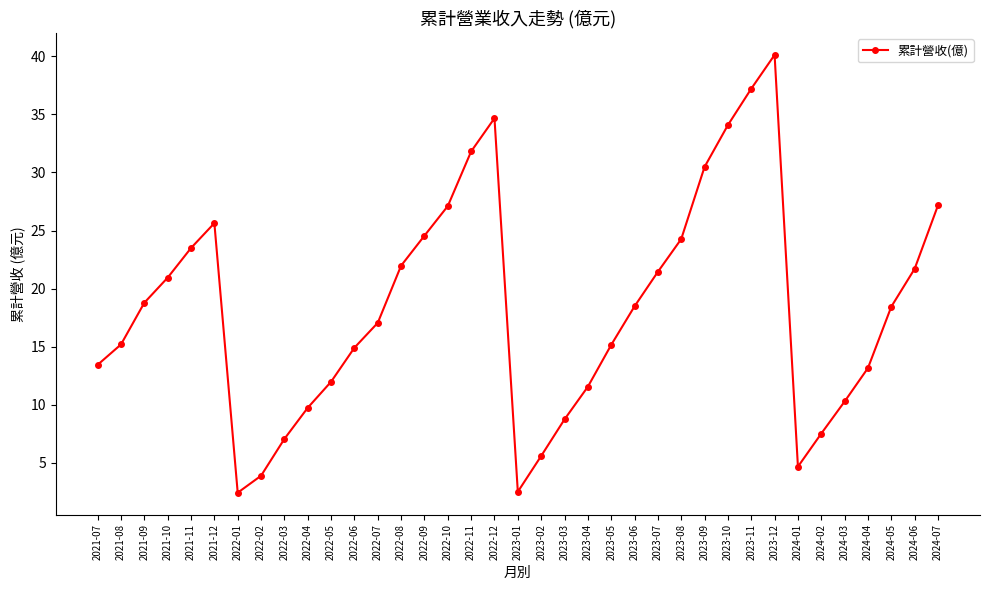

What is the smallest value displayed?

2.4